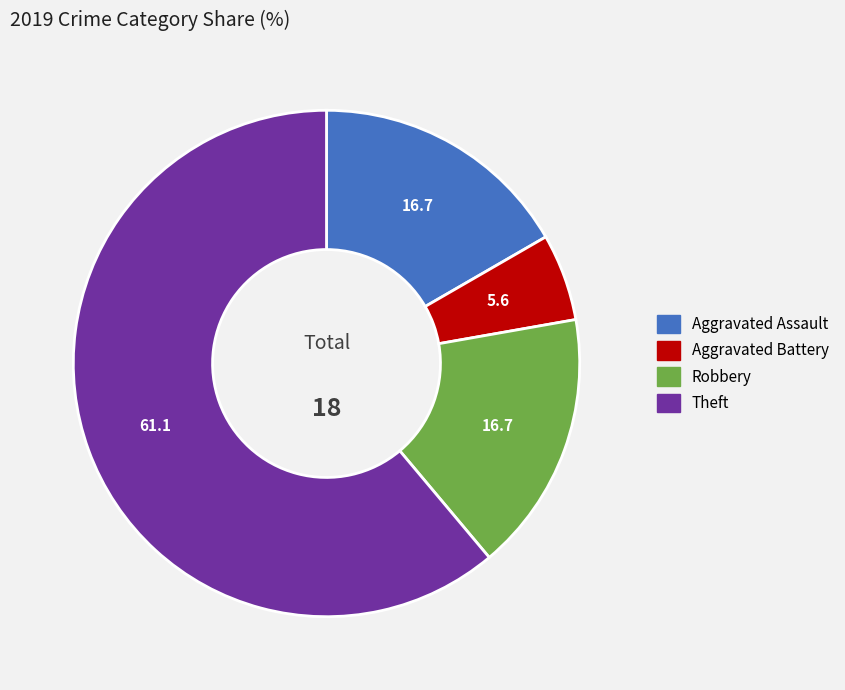

Is there any slice that represents more than half of the pie?

Yes